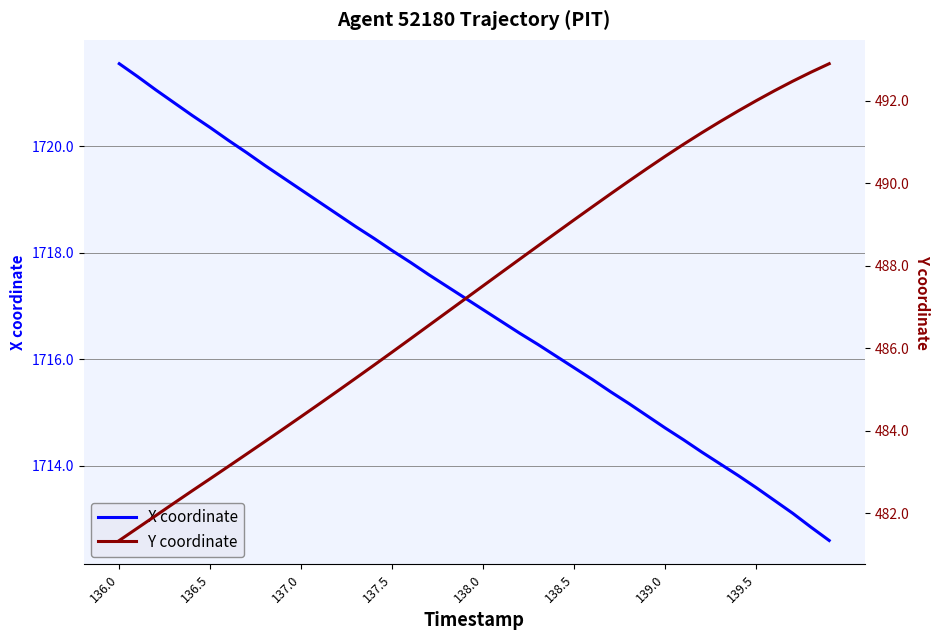

List the series in order of their overall mean, lowest first.

Y coordinate, X coordinate